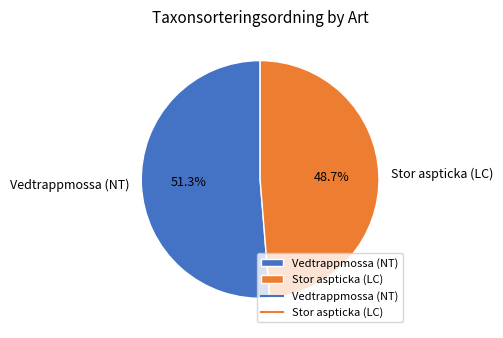

How many segments does this pie chart have?

2